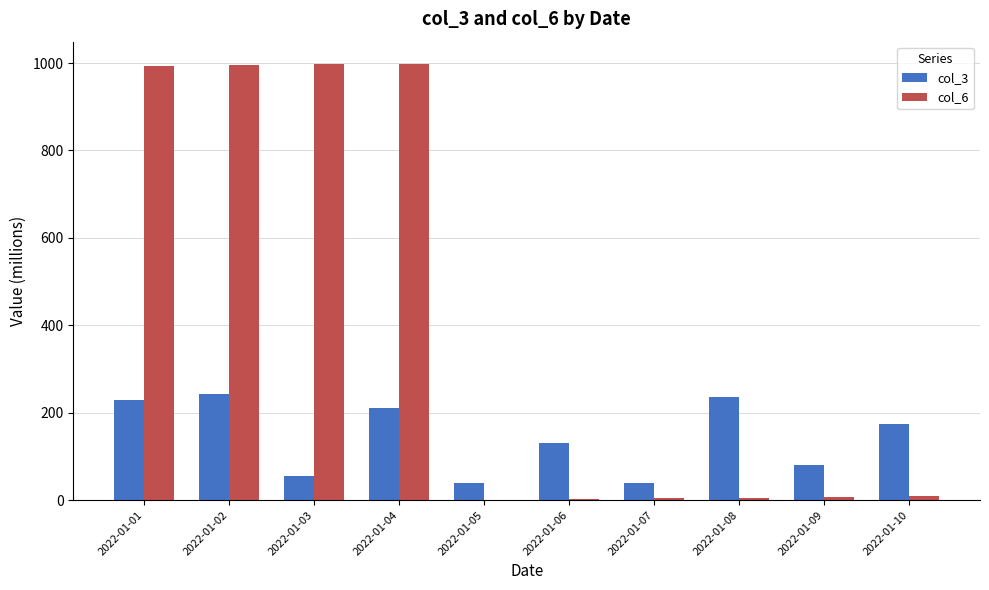

Is it true that col_6 equals 0.5 at 2022-01-05?

True